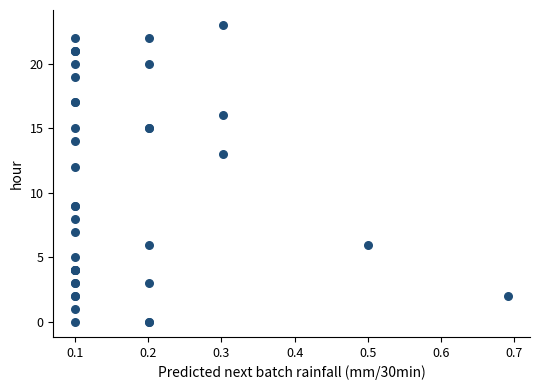

What Y value in the scatter plot is closest to 11?

12